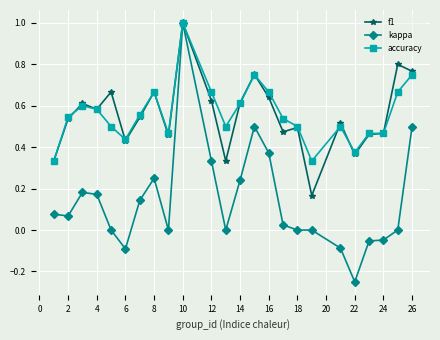

True or false: accuracy has more than 1 interior local peaks.

True